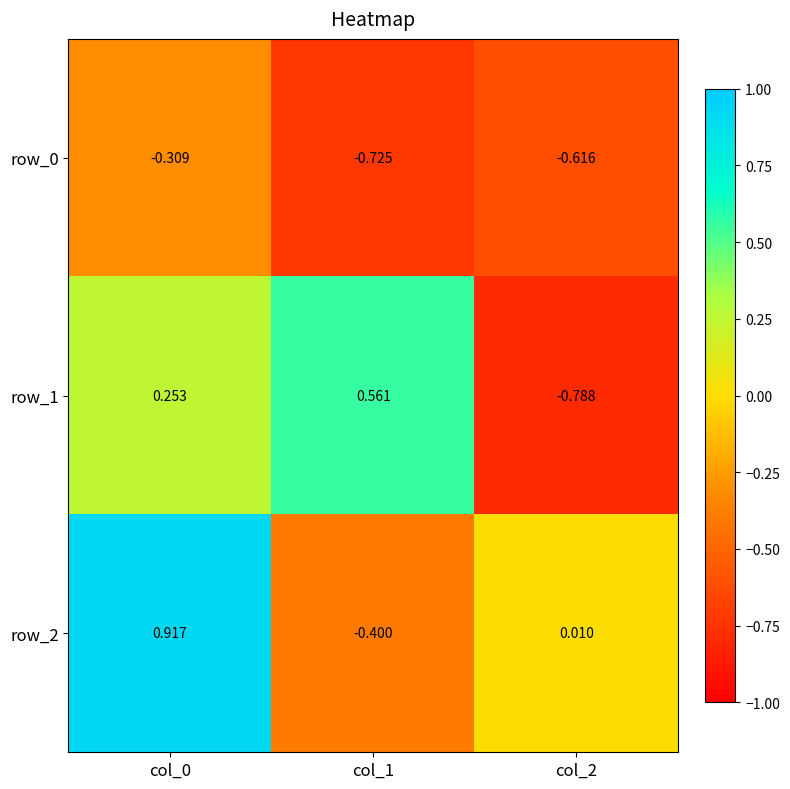

Is the value of row_1 at col_1 greater than the value of row_2 at col_1?

Yes